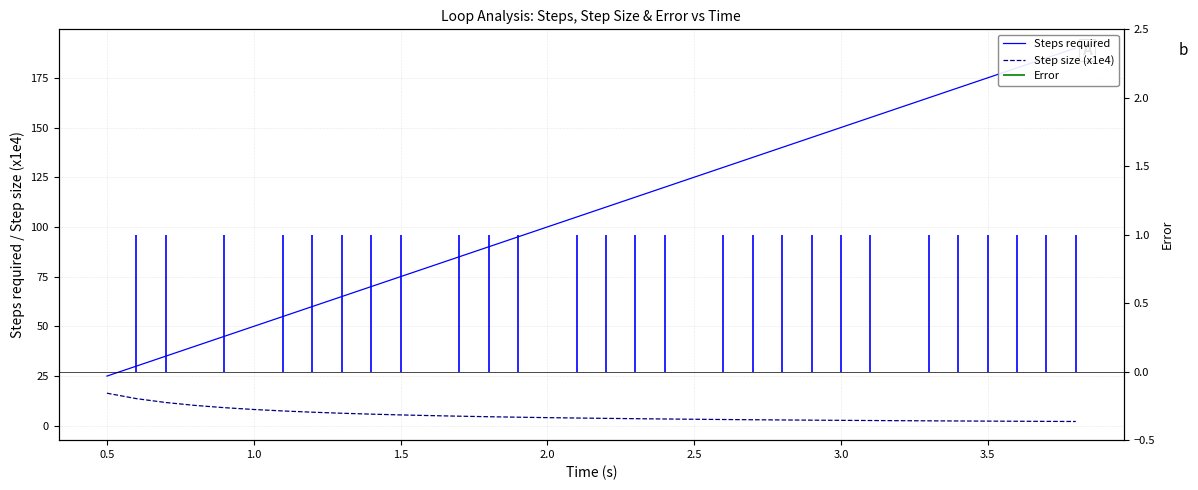

True or false: Steps required and Step size (x1e4) intersect in this chart.

False